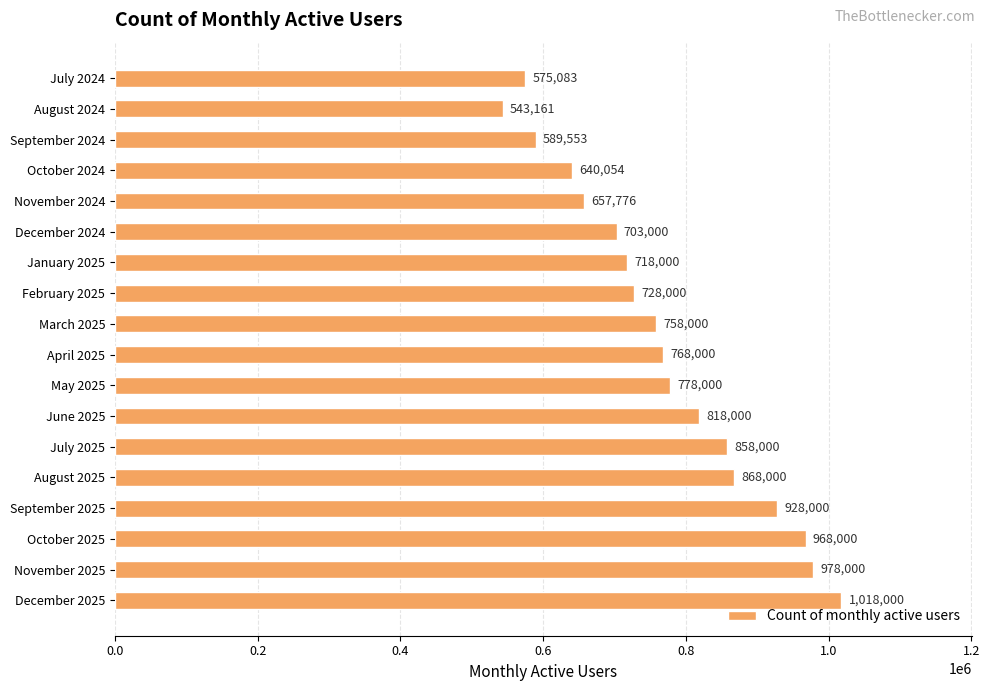

List the labels in order of value, largest first.

December 2025, November 2025, October 2025, September 2025, August 2025, July 2025, June 2025, May 2025, April 2025, March 2025, February 2025, January 2025, December 2024, November 2024, October 2024, September 2024, July 2024, August 2024